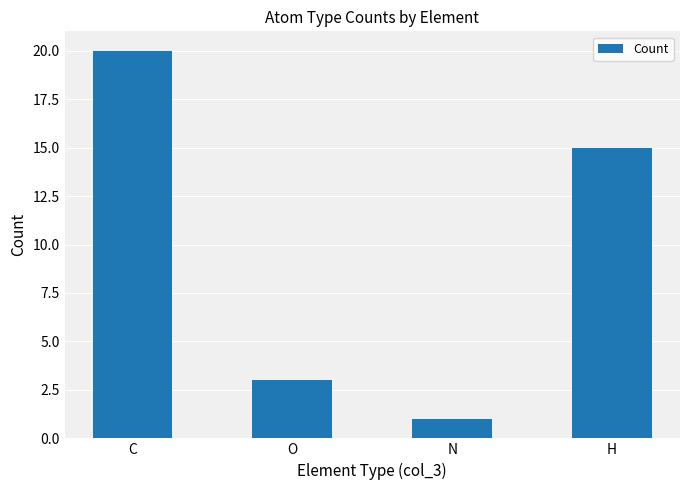

At which category does the chart reach its peak across all series?

C